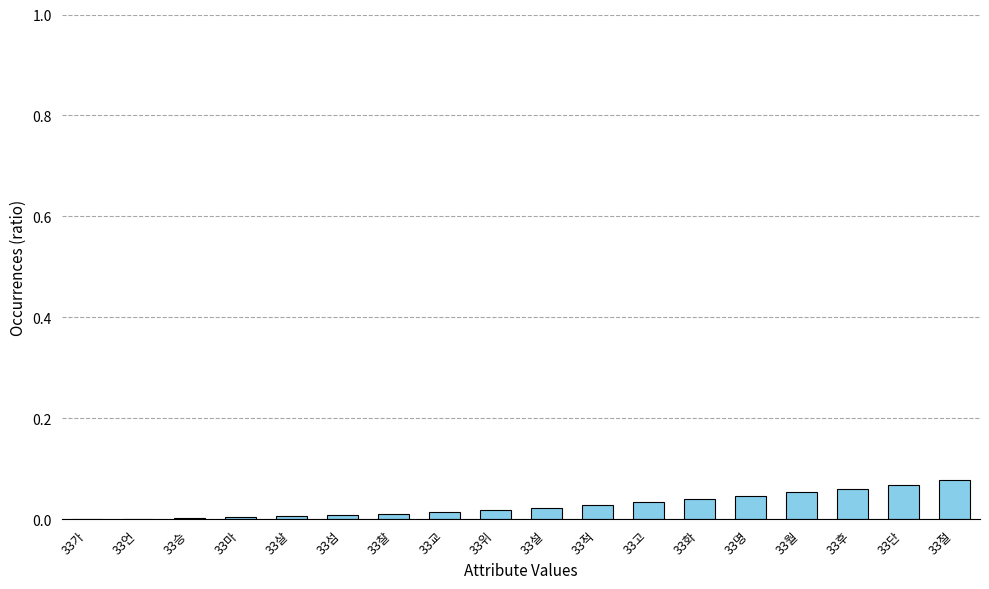

Which category has the highest value across all series?

33절